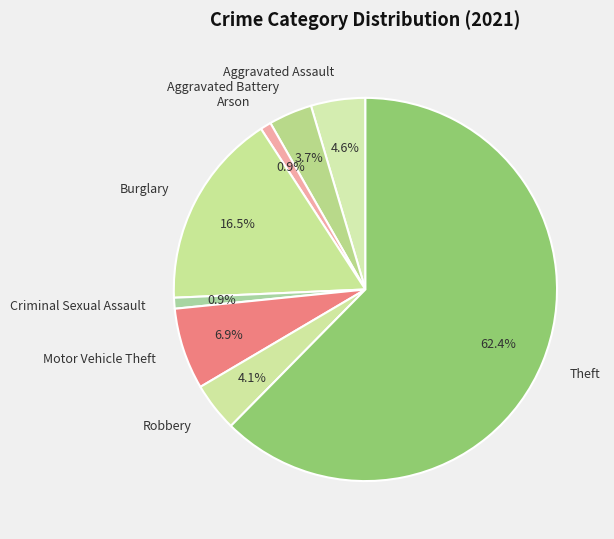

Does any single category account for the majority?

Yes